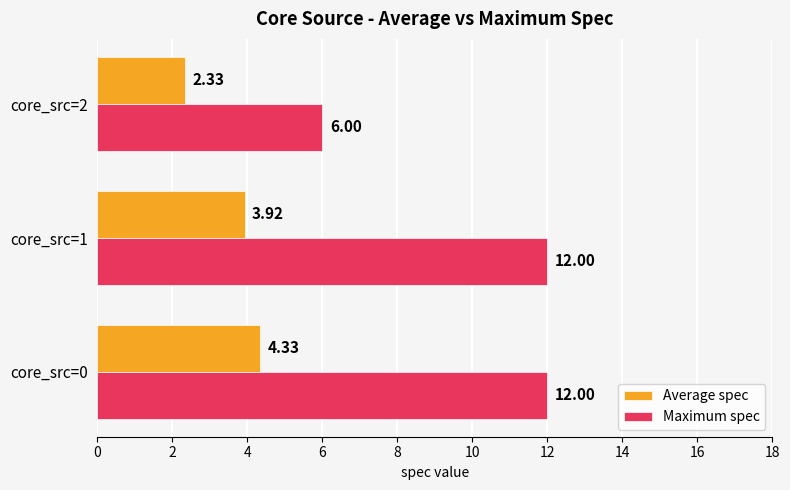

What is the highest value of the Maximum spec series?

12.0